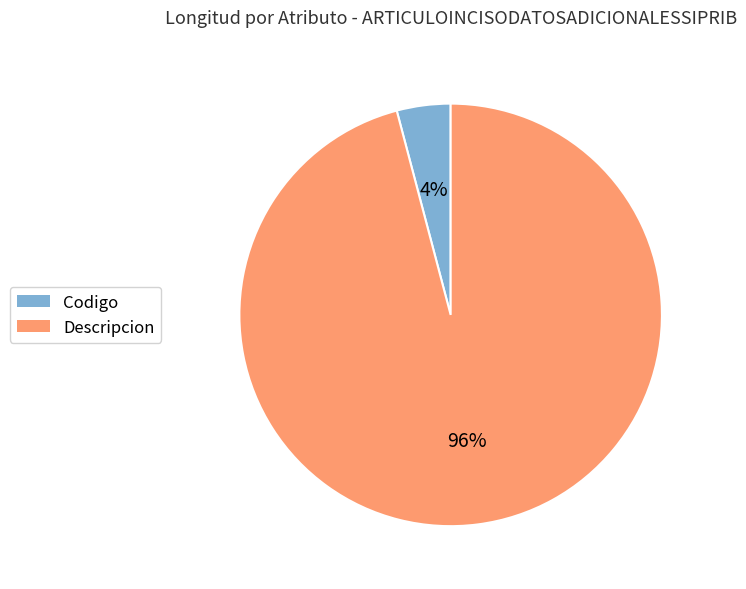

What percentage is the Descripcion slice, to the nearest percent?

96%